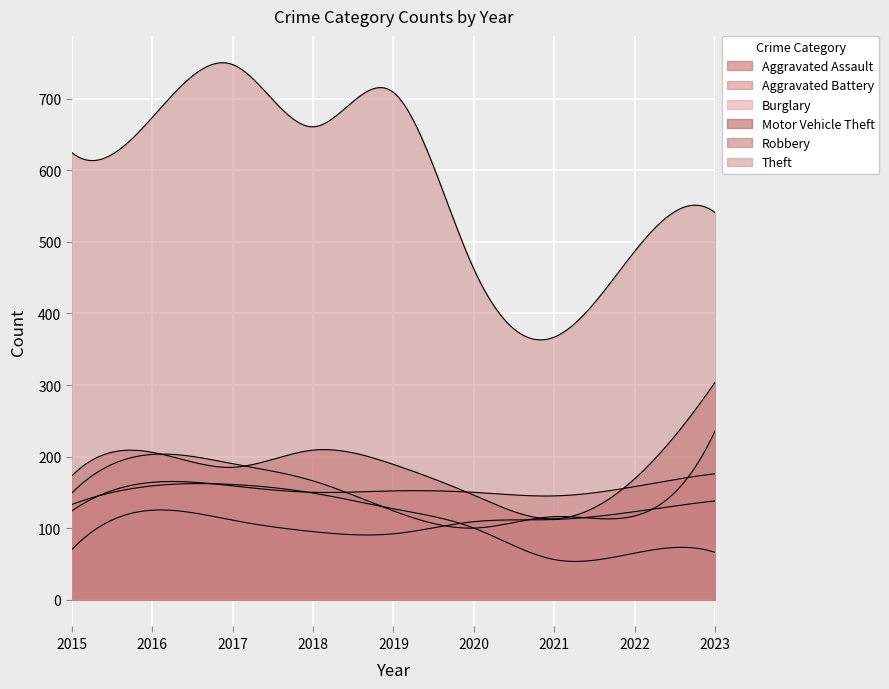

Does the chart display data point markers on the line(s)?

No